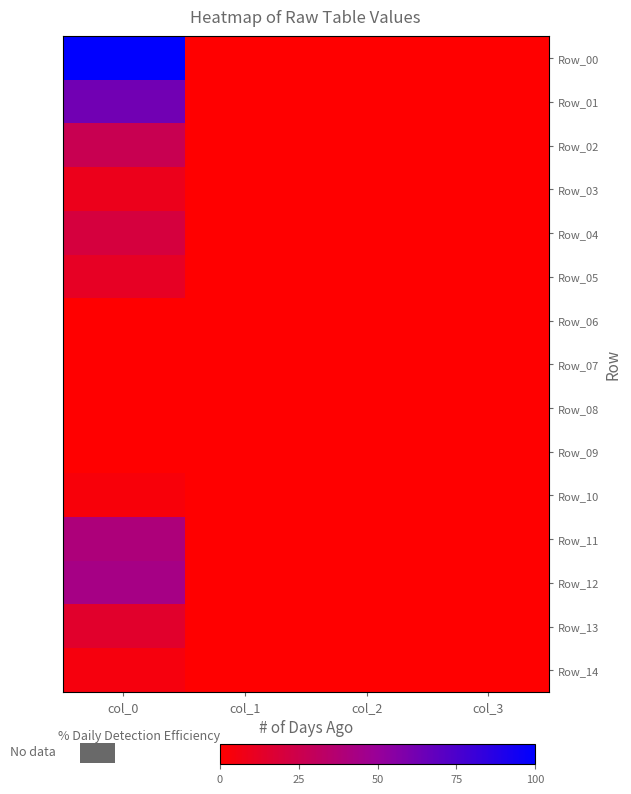

Rank the series by their maximum value, from highest to lowest.

Row_00, Row_01, Row_12, Row_11, Row_02, Row_04, Row_13, Row_05, Row_03, Row_14, Row_10, Row_06, Row_07, Row_08, Row_09